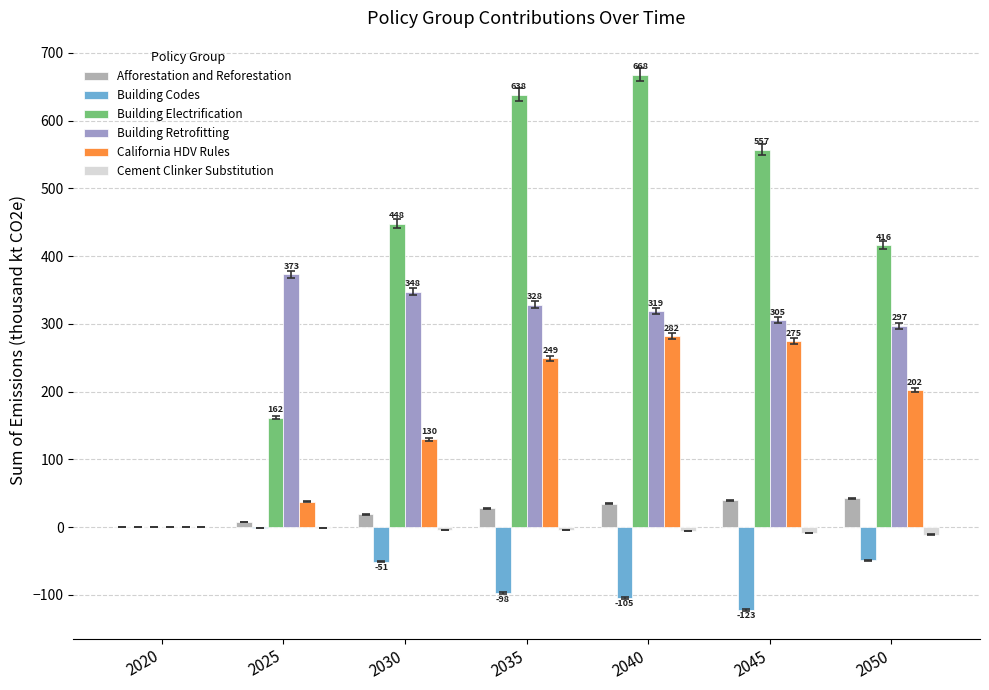

Where is Building Electrification nearest to the value 333?

2050